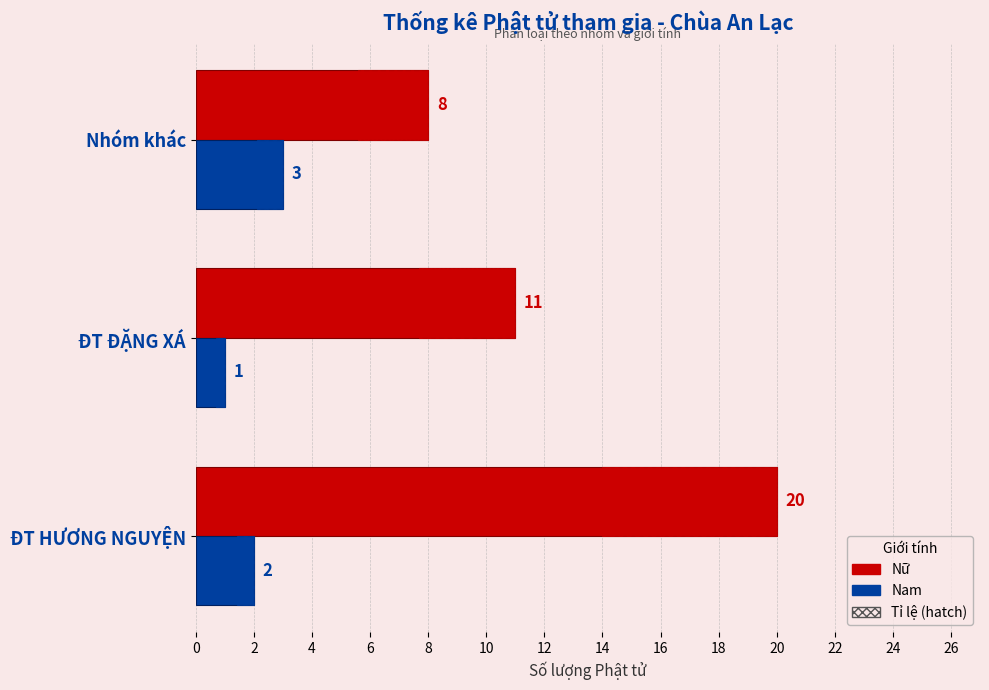

What is the difference between the maximum and minimum values in the Nữ series?

12